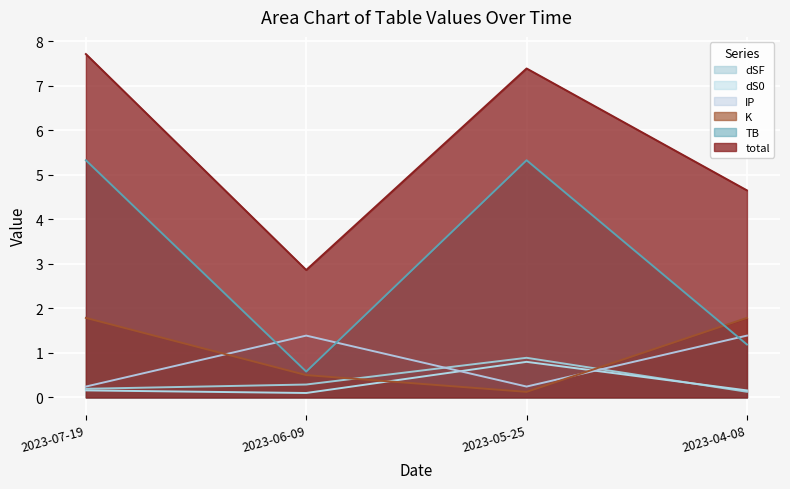

What is the lowest value of the dSF series?

0.1